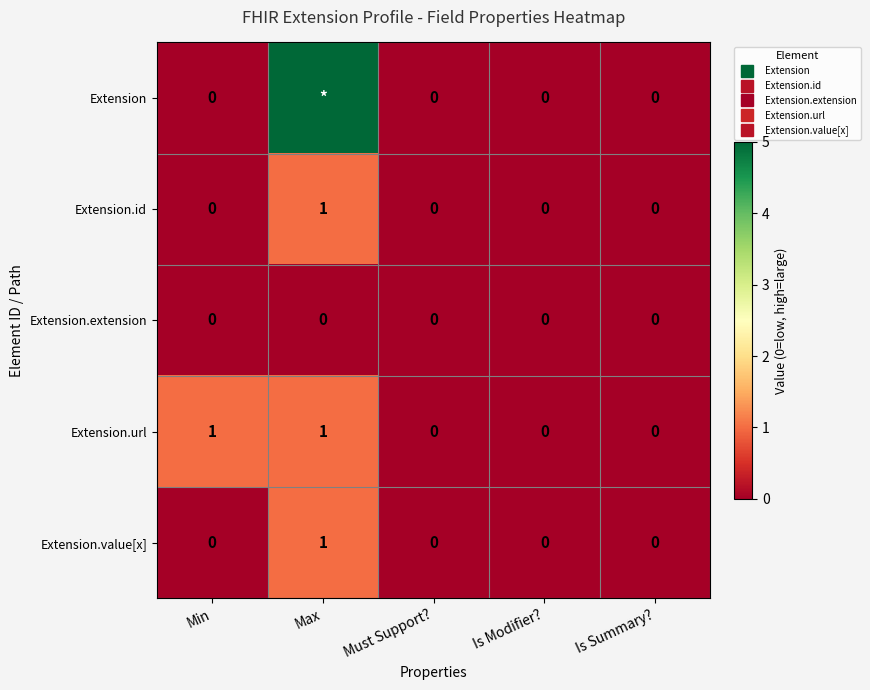

Which series has the widest spread of values?

Extension